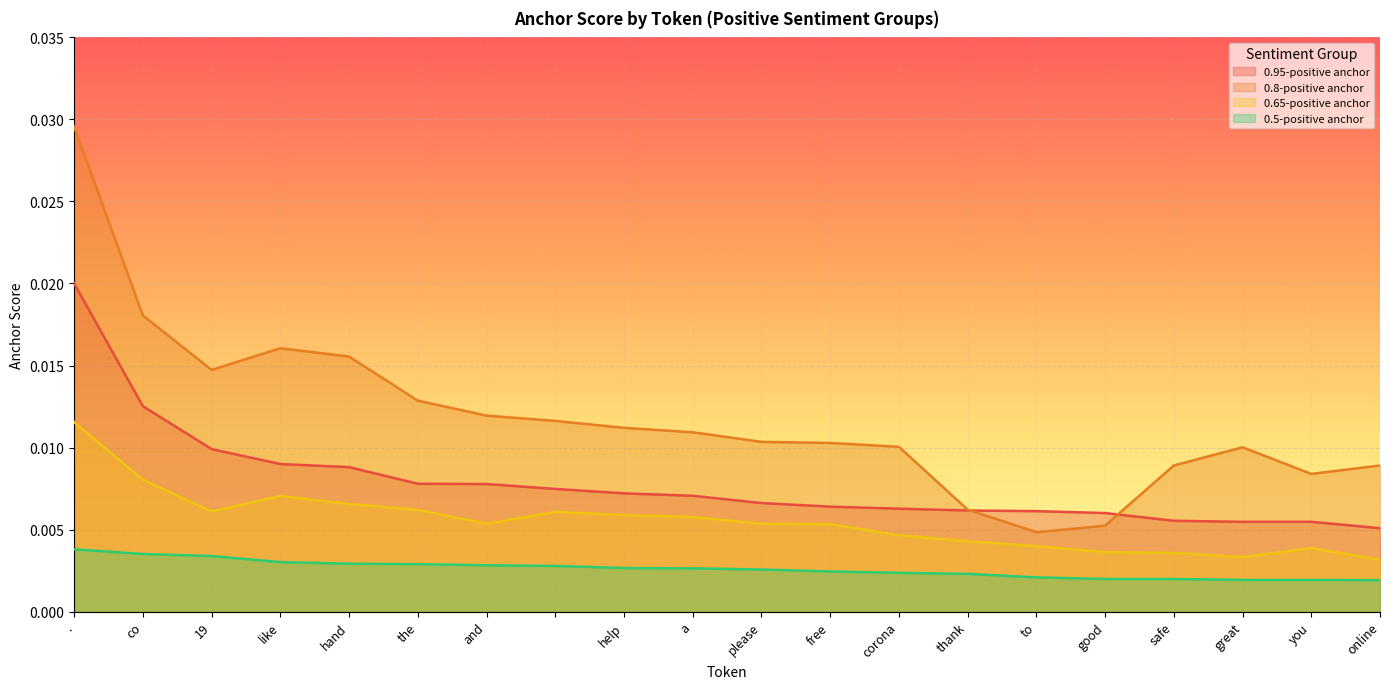

What is the total value across all series at .?

0.1